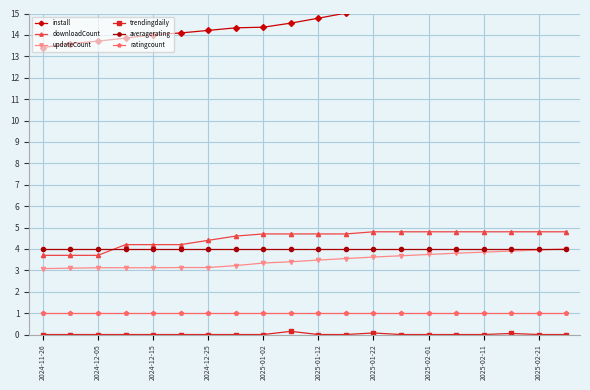

True or false: downloadCount has more than 2 points higher than both neighbors.

False